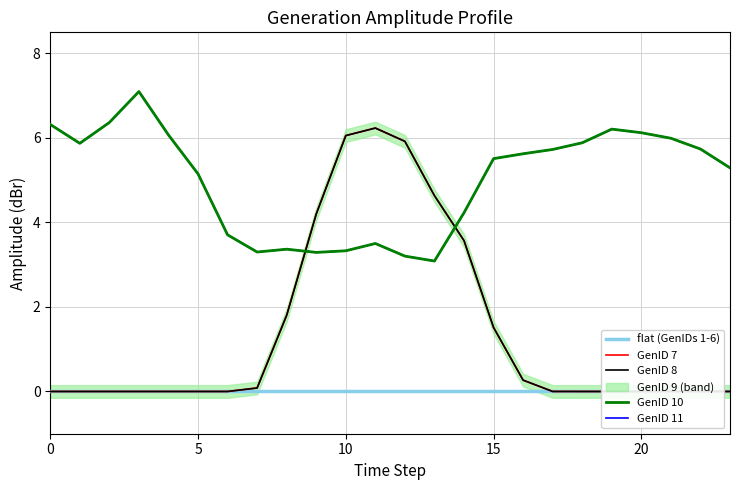

Is this an area chart (filled region under the line)?

No